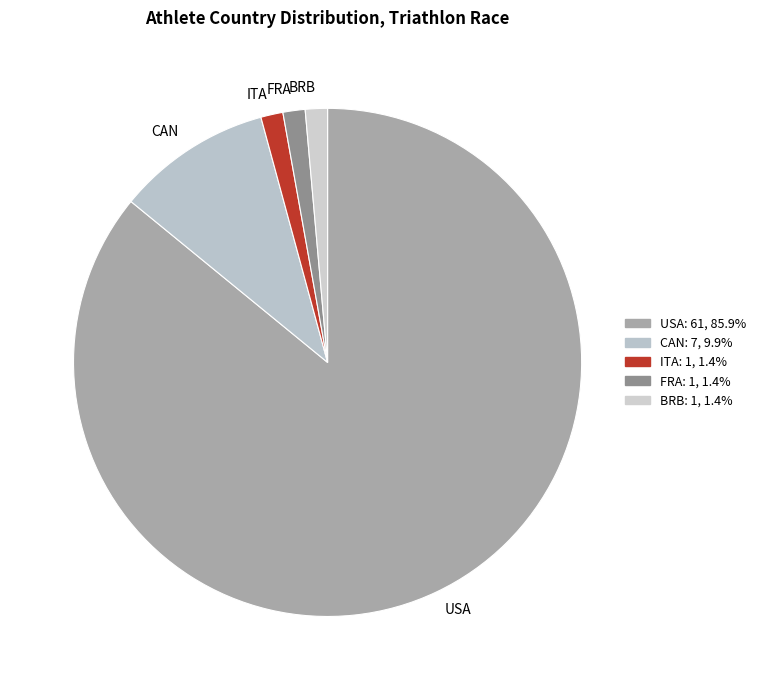

Which has a higher value, CAN or USA?

USA